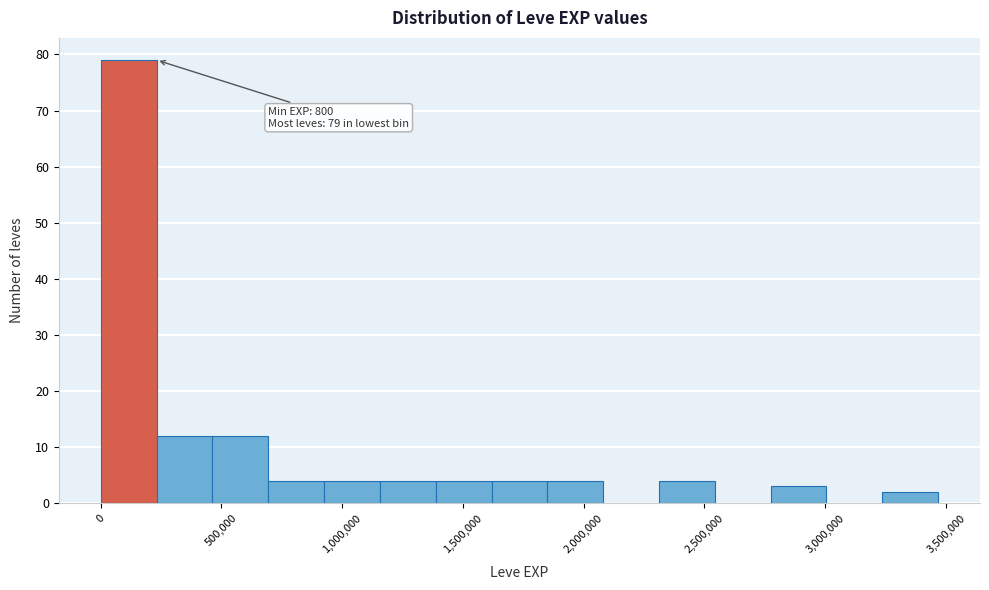

Which range on the x-axis has the tallest bar?

0 to 250000